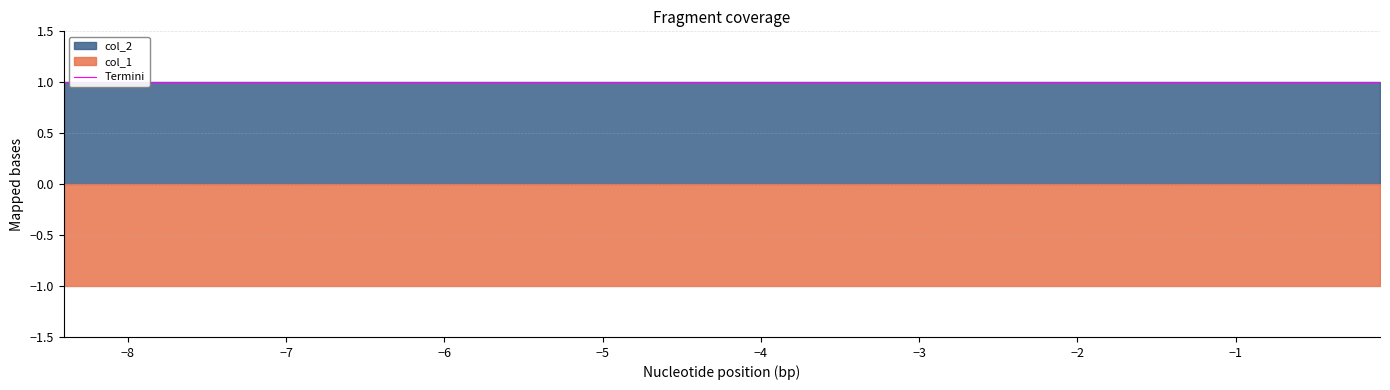

What is the value of the col_2 point at the 8th from the left?

1